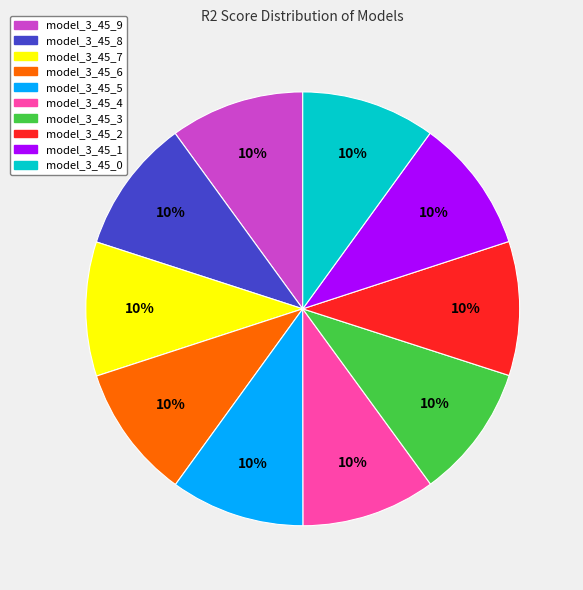

How many segments does this pie chart have?

10